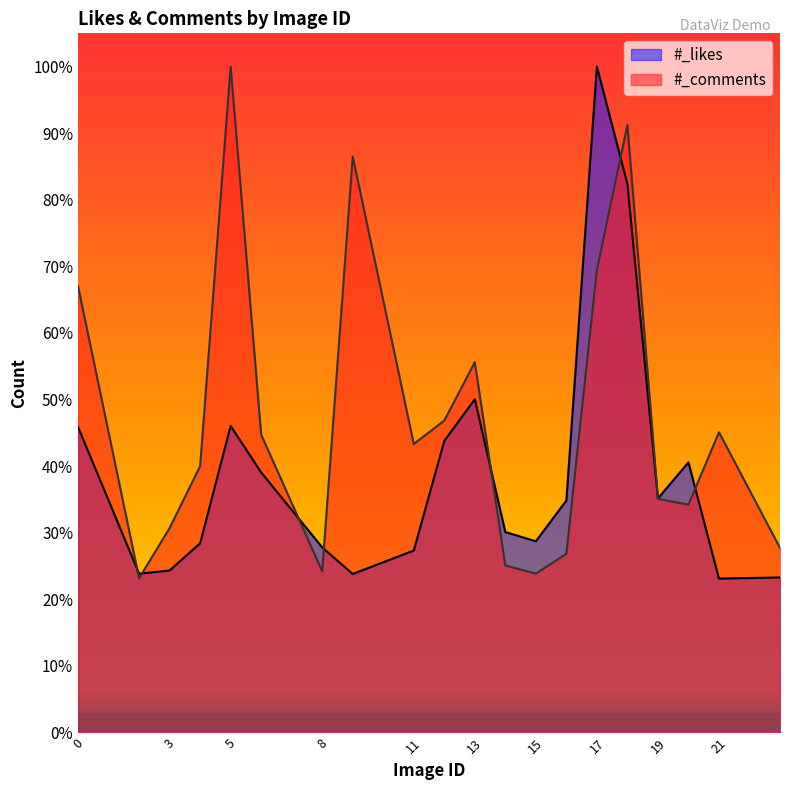

At which category is the sum across all series the highest?

18